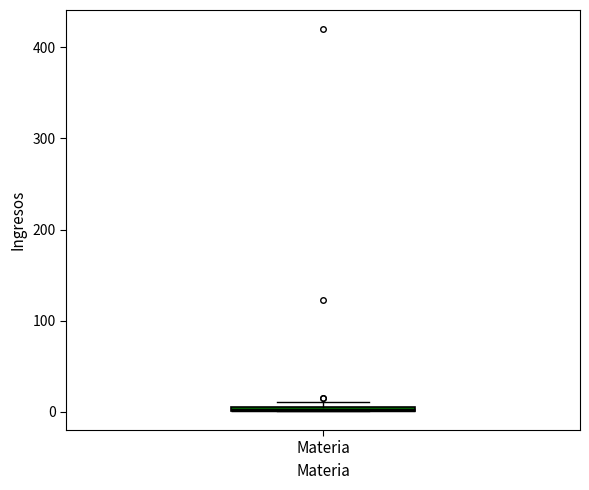

Where is the upper edge of the box for Materia on the y-axis? The values are not printed on the chart, so give them approximately, as read against the axis.

10